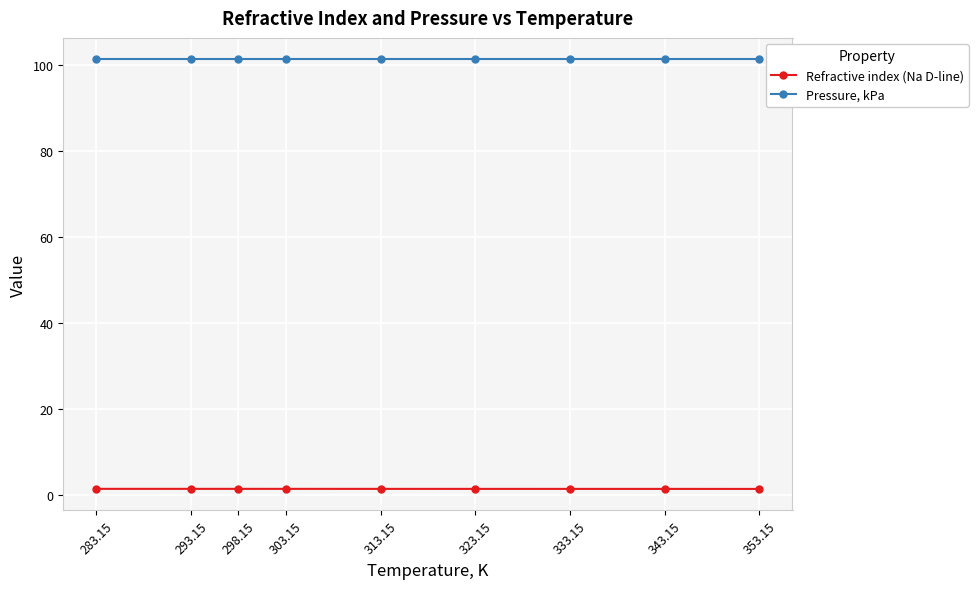

The Refractive index (Na D-line) series shows 1.4 at 283.15. True or false?

True